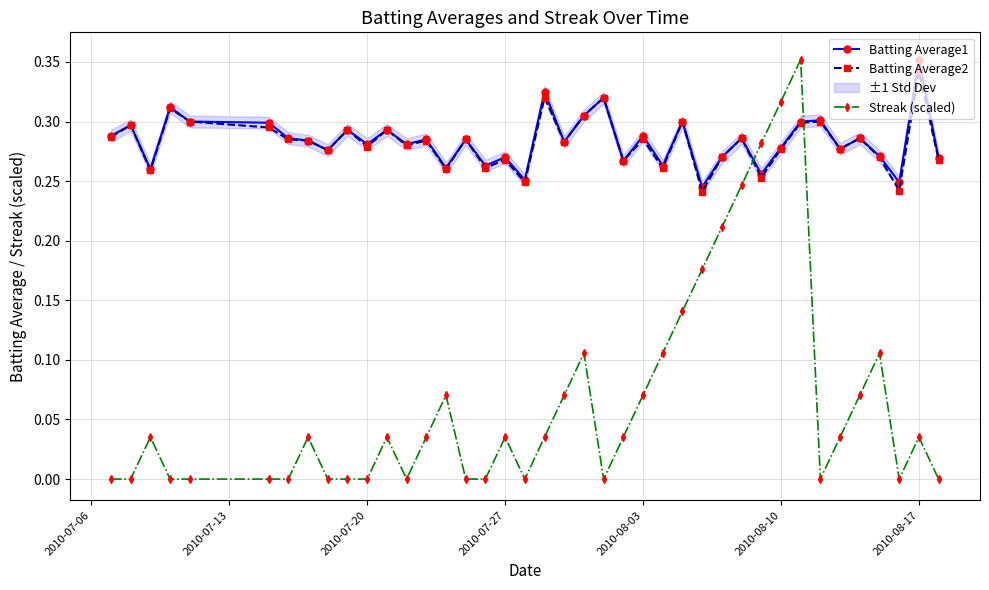

How many times do Batting Average1 and Streak (scaled) cross each other?

2